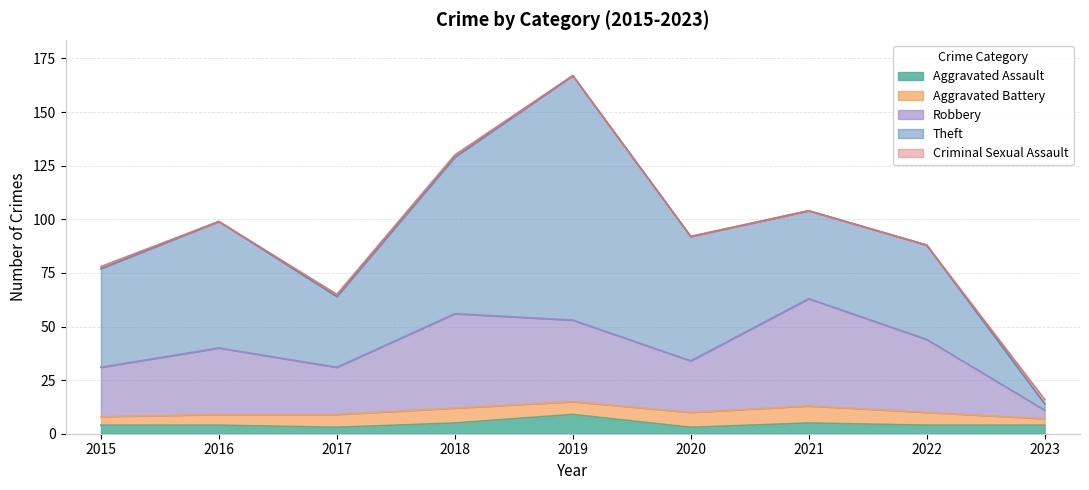

Reading right to left, extract all data points from this chart.

Aggravated Assault: 4	4	5	3	9	5	3	4	4
Aggravated Battery: 3	6	8	7	6	7	6	5	4
Robbery: 4	34	50	24	38	44	22	31	23
Theft: 3	44	41	58	114	73	33	59	46
Criminal Sexual Assault: 2	0	0	0	0	1	1	0	1